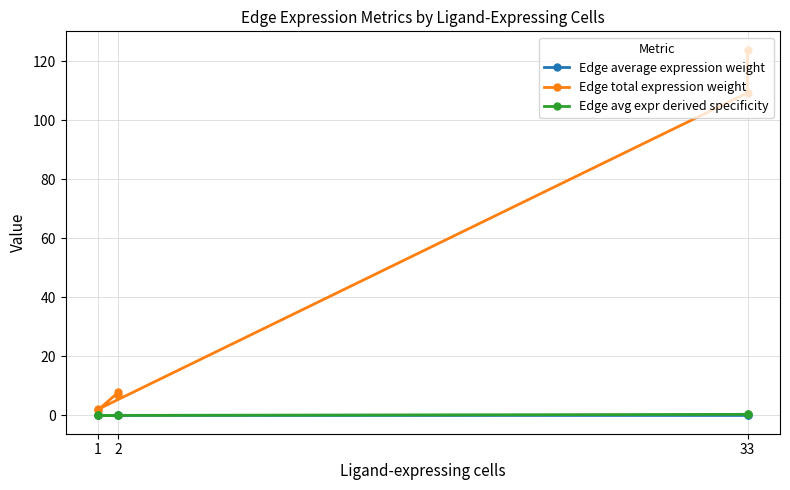

Reading left to right, list all the values displayed in this chart.

Edge average expression weight: 0.0	0.0	0.0	0.0	0.0	0.0
Edge total expression weight: 123.9	109.2	2.1	1.8	7.8	6.9
Edge avg expr derived specificity: 0.6	0.4	0.0	0.0	0.0	0.0